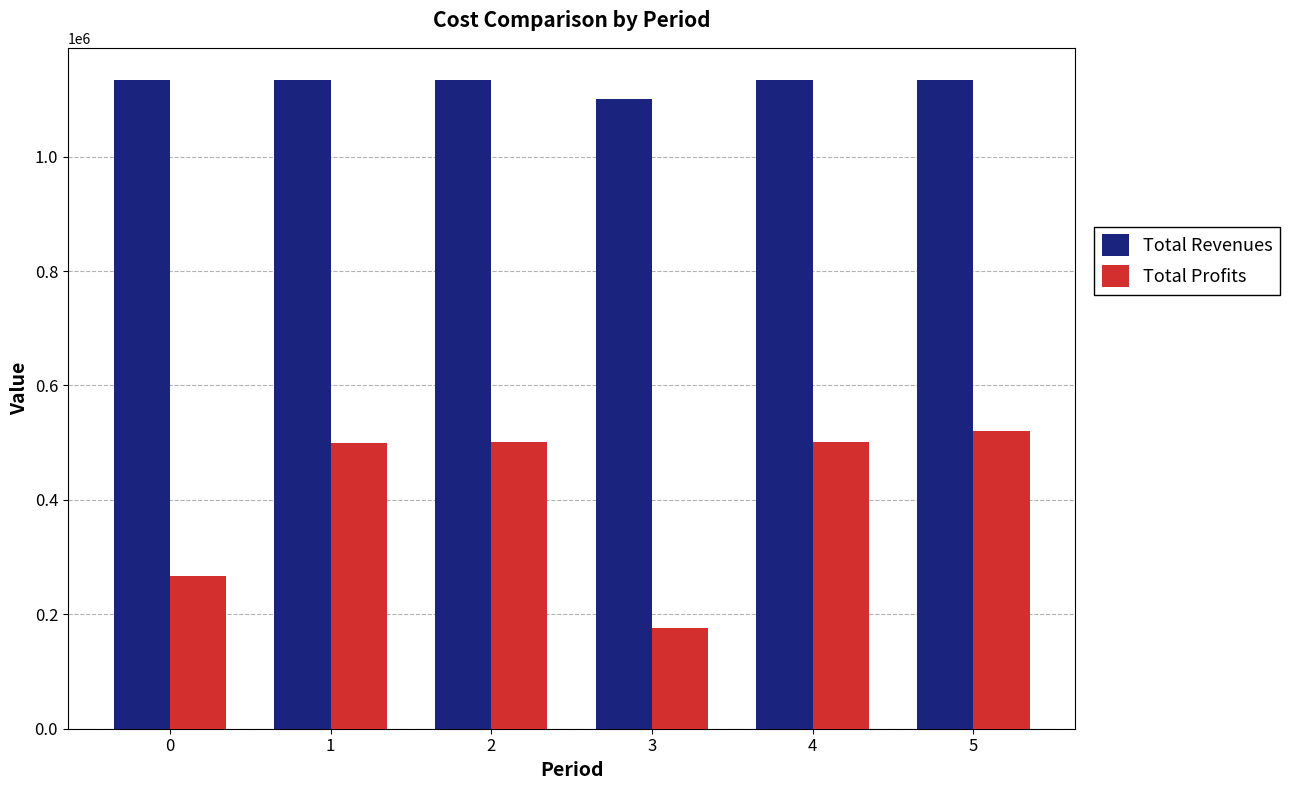

What are all the series names shown in the legend?

Total Revenues, Total Profits